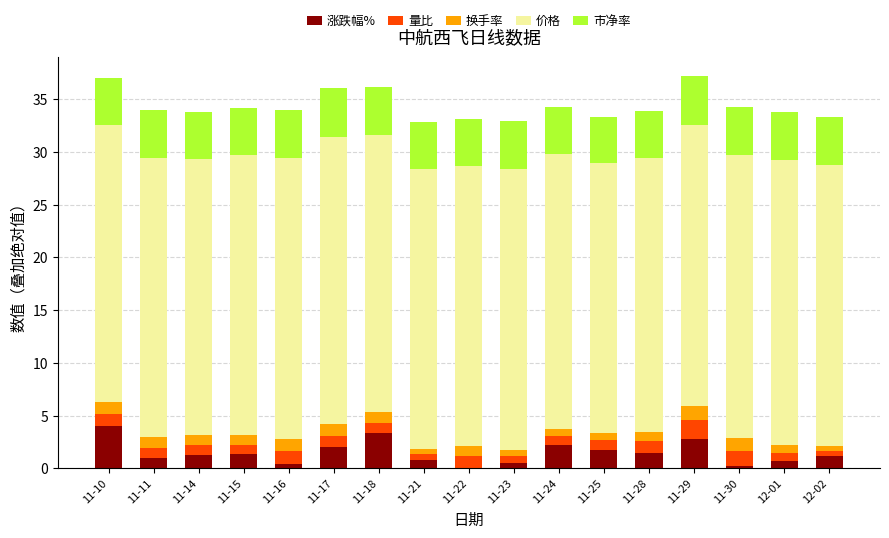

What is the total value across all series at 11-10?

37.0